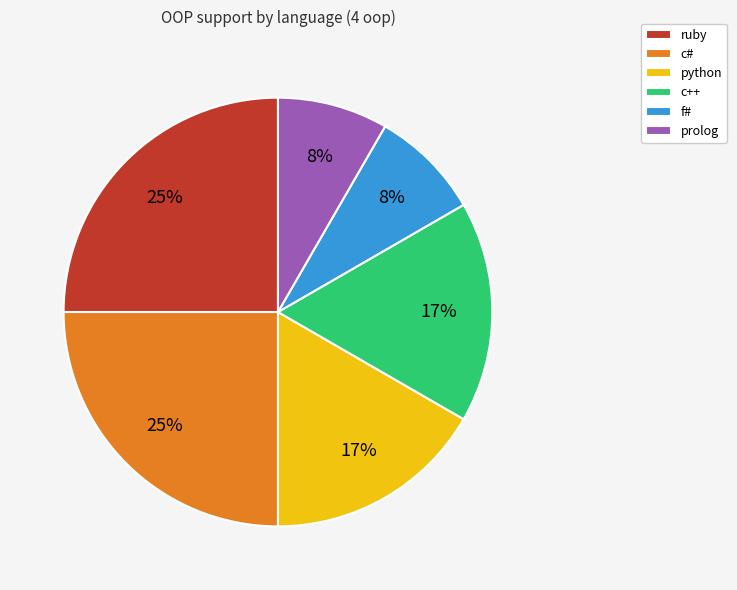

To the nearest percent, what is the difference between the largest and smallest slice percentages?

17%